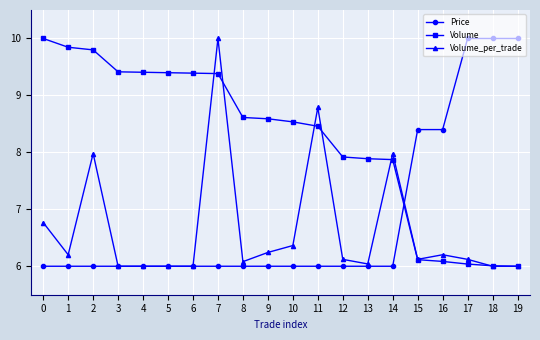

The value of Volume_per_trade at 2 is 5.0. True or false?

False